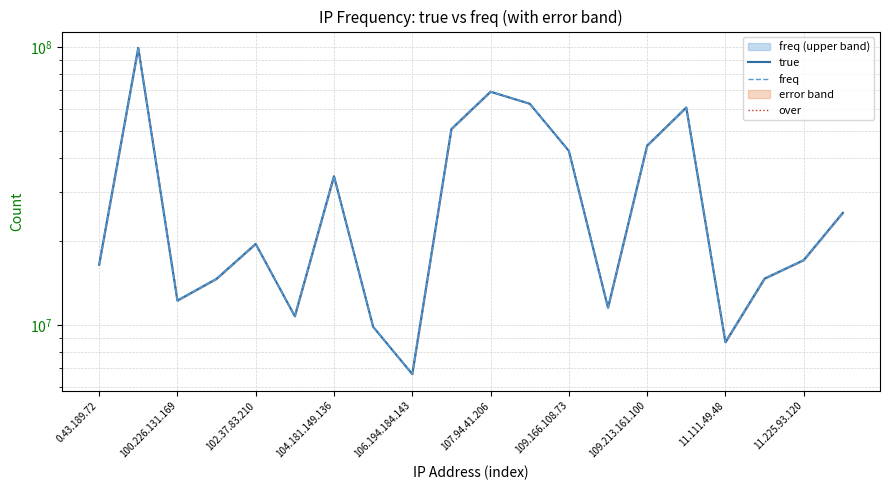

Is the value of true at 100.226.131.169 greater than the value of over at 107.94.41.206?

Yes